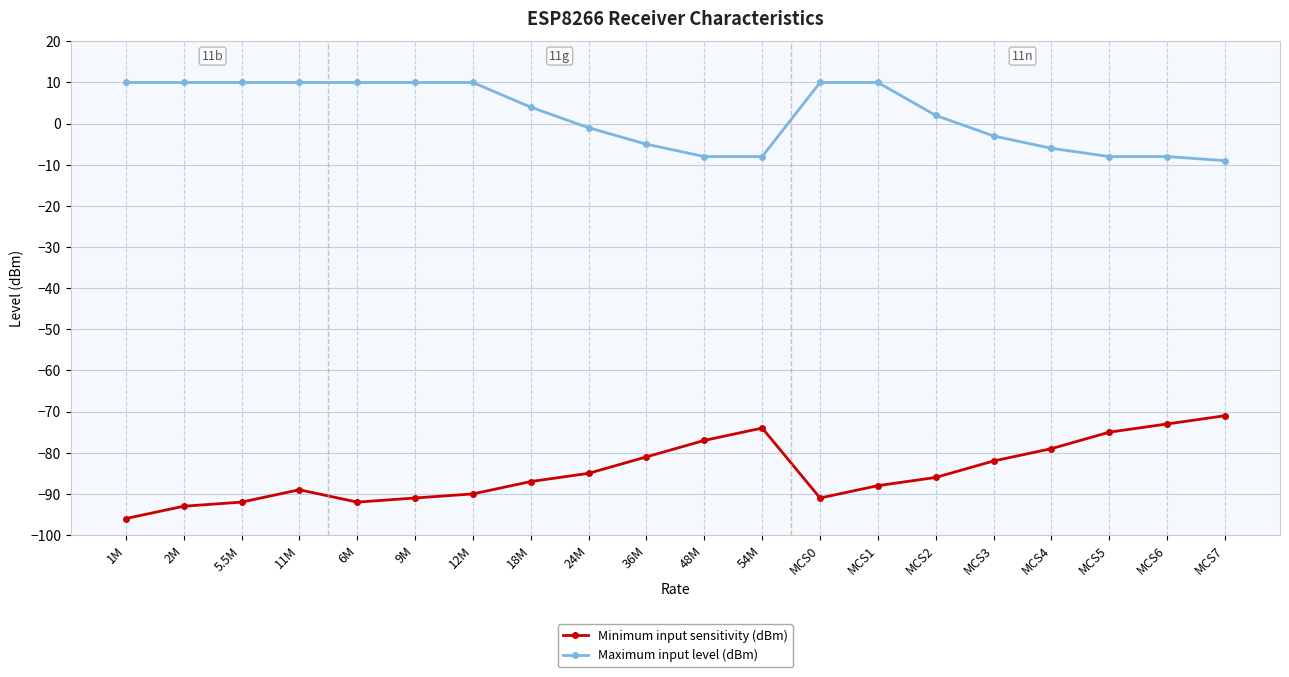

How many interior local peaks does the Minimum input sensitivity (dBm) series have?

2